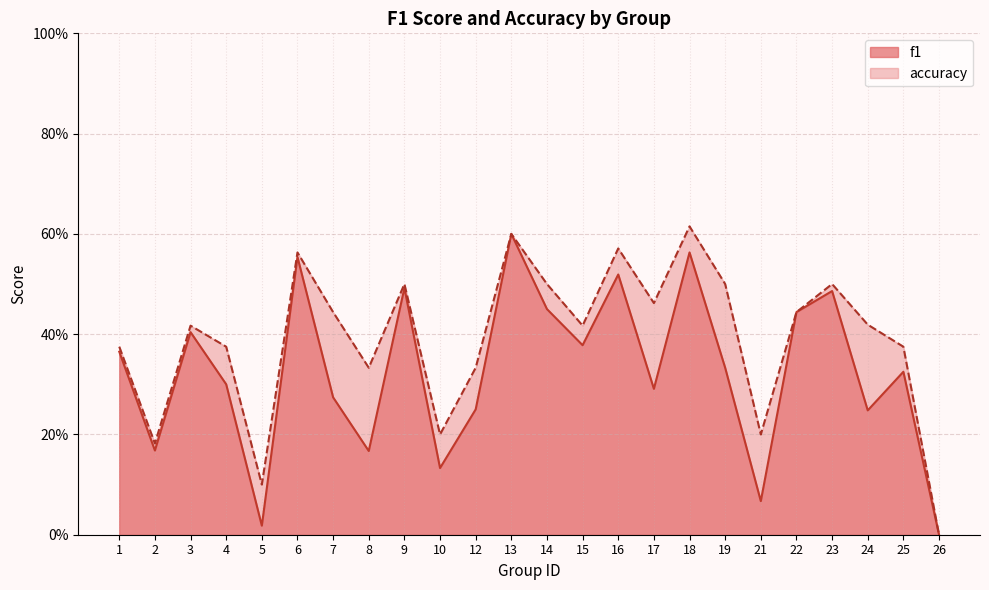

Is it true that accuracy equals 0.1 at 2?

False